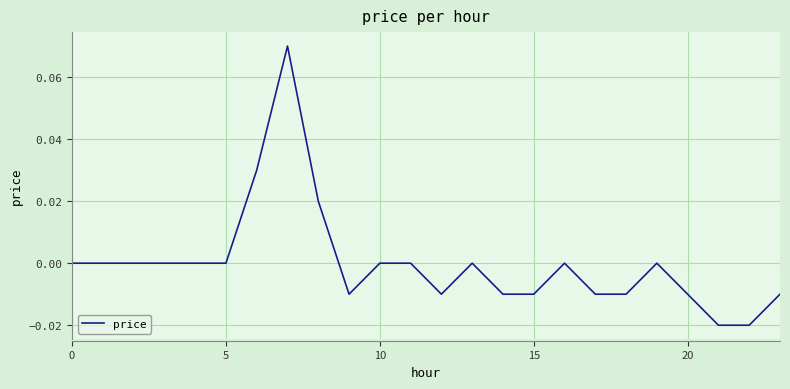

What is the greatest value displayed?

0.1